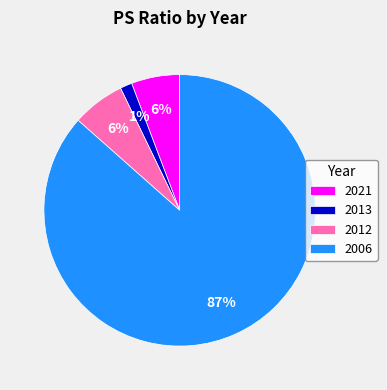

True or false: 2006 accounts for 87% of the total.

True